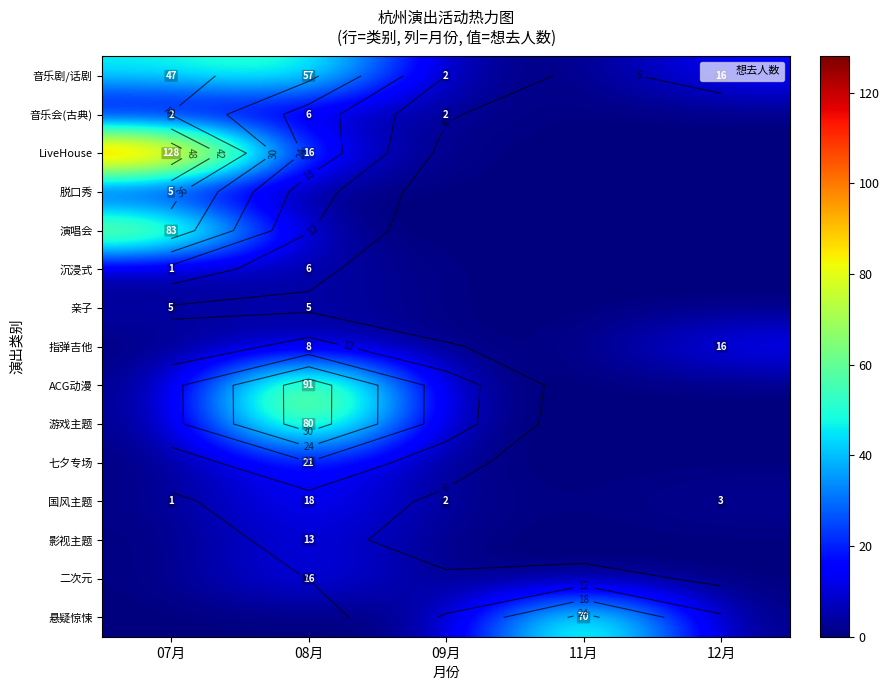

Which category has the lowest value across all series?

11月